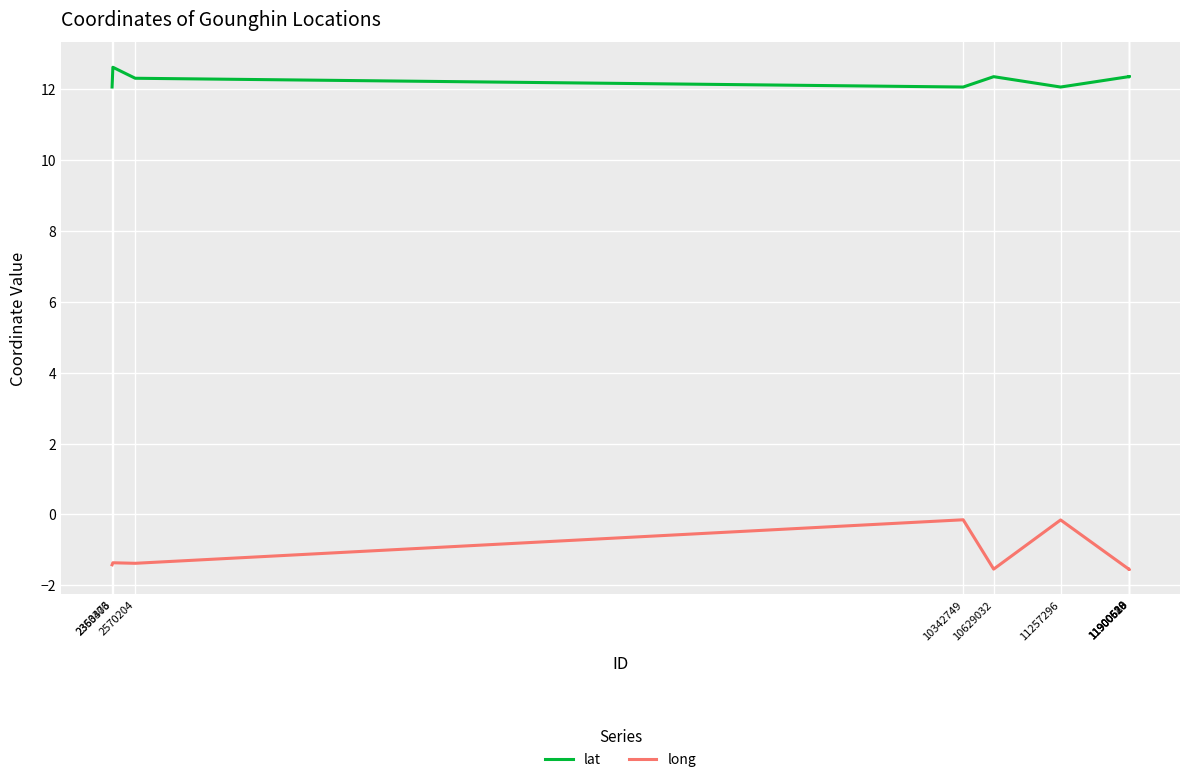

Rank the series by their maximum value, from lowest to highest.

long, lat